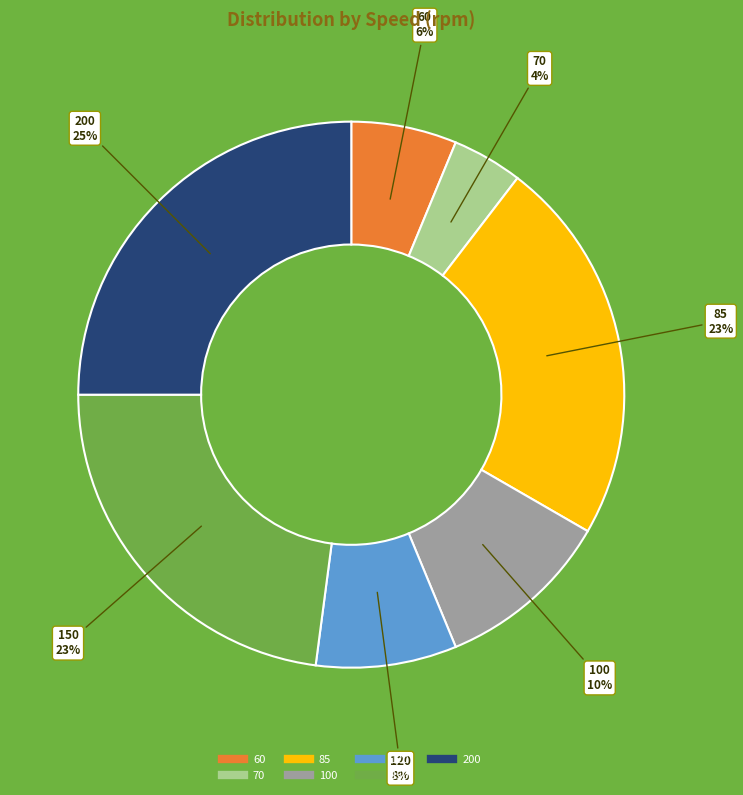

To the nearest percent, what is the difference between the largest and smallest slice percentages?

21%